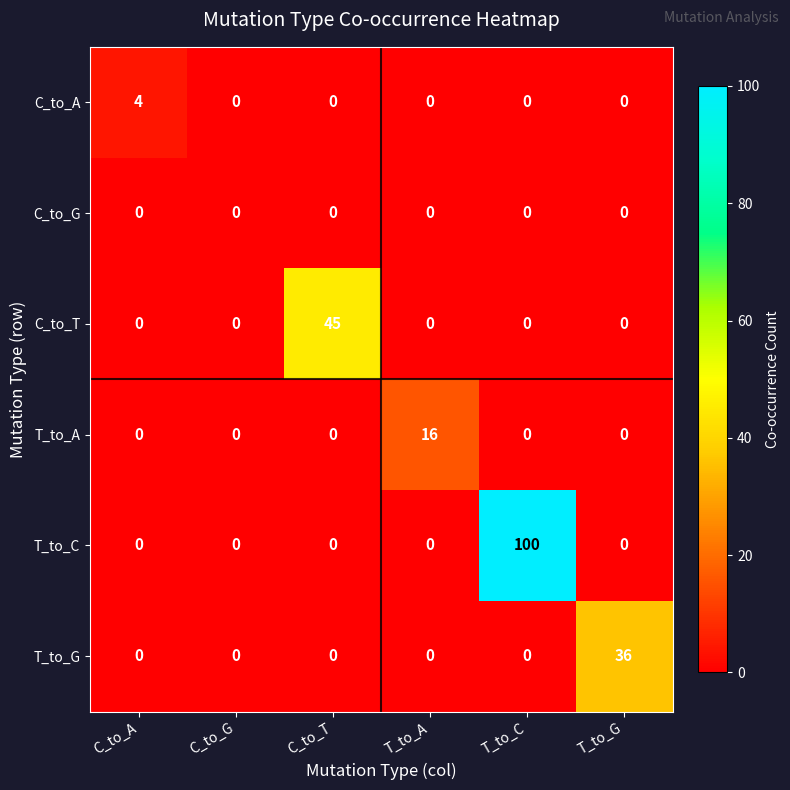

Is it true that T_to_G equals 0 at T_to_C?

True